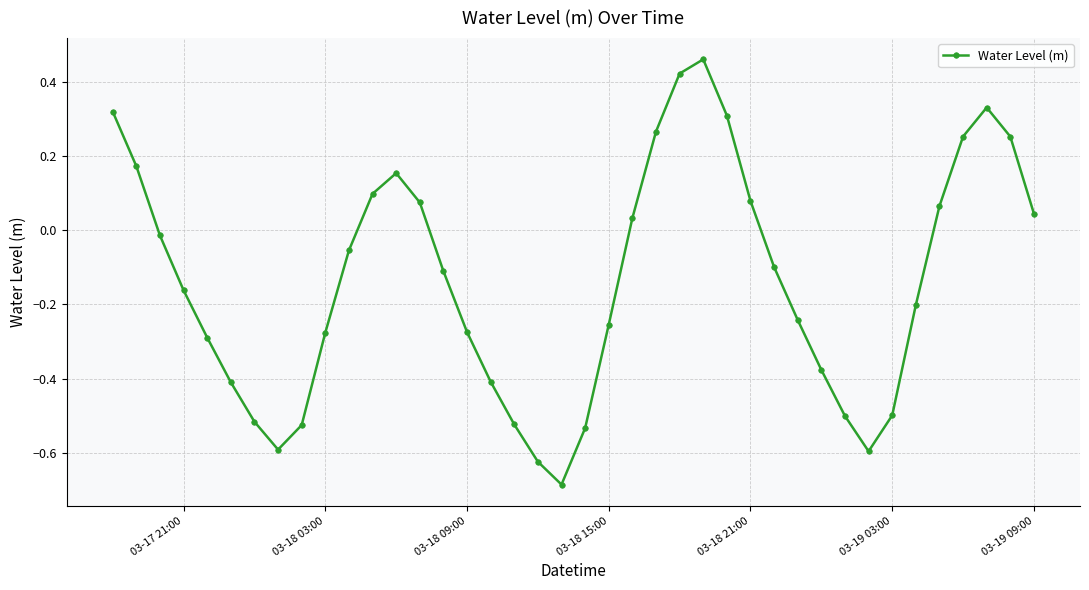

What is the difference between the maximum and minimum values?

1.1